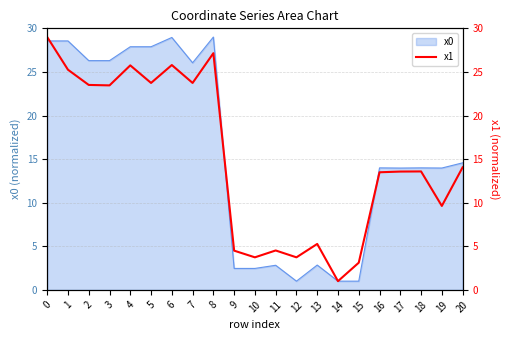

Does the chart have visible grid lines?

Yes